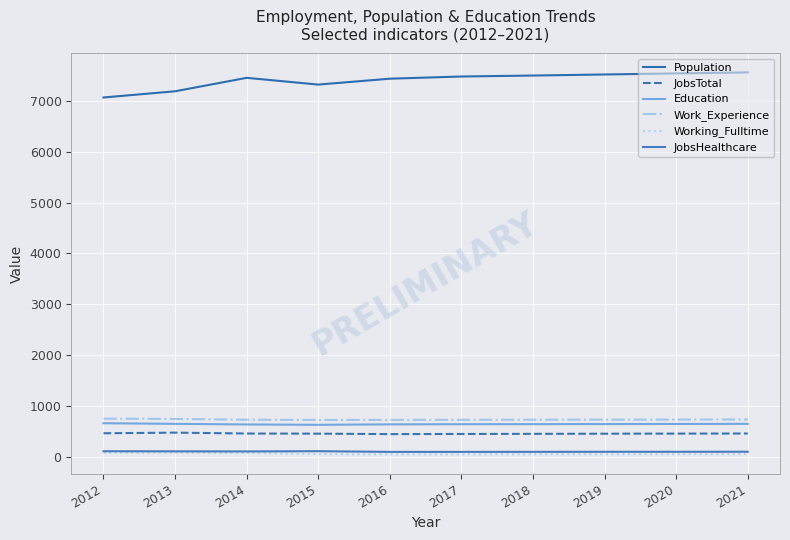

What is the maximum value shown in the chart?

7565